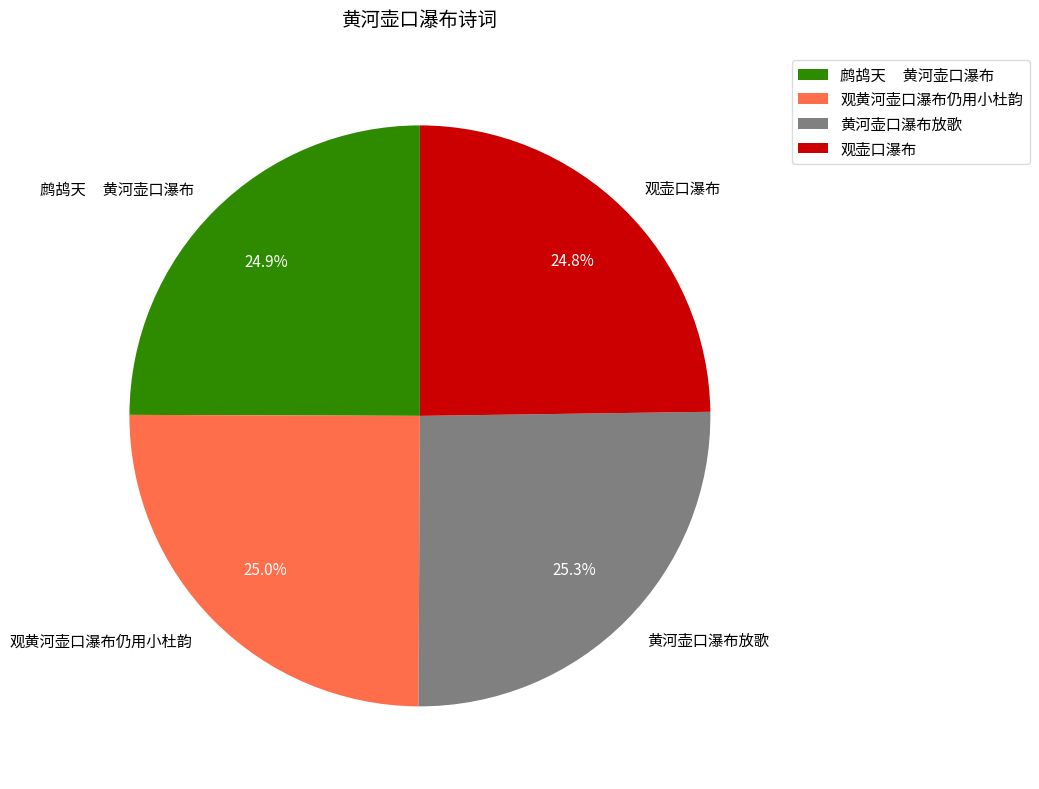

Which has a higher value, 黄河壶口瀑布放歌 or 观壶口瀑布?

黄河壶口瀑布放歌